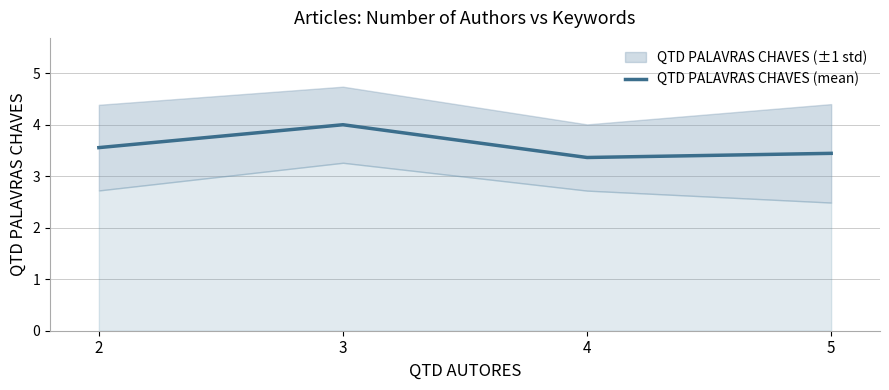

Rank the categories by value from lowest to highest.

4, 5, 2, 3